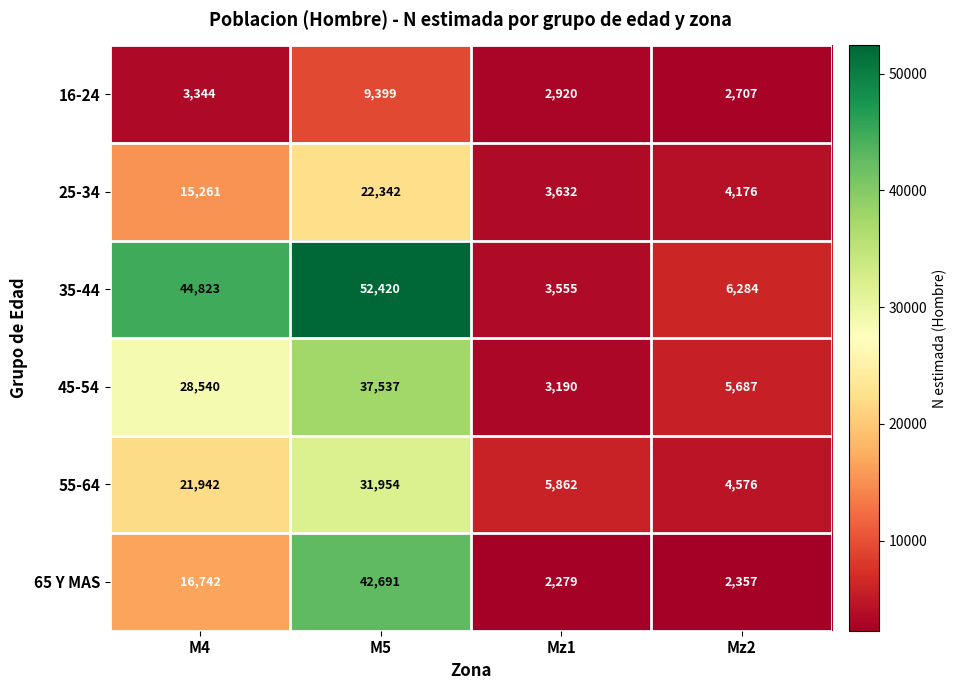

Reading left to right, what are all the values shown in this chart?

16-24: M4=3344	M5=9399	Mz1=2920	Mz2=2707
25-34: M4=15261	M5=22342	Mz1=3632	Mz2=4176
35-44: M4=44823	M5=52420	Mz1=3555	Mz2=6284
45-54: M4=28540	M5=37537	Mz1=3190	Mz2=5687
55-64: M4=21942	M5=31954	Mz1=5862	Mz2=4576
65 Y MAS: M4=16742	M5=42691	Mz1=2279	Mz2=2357